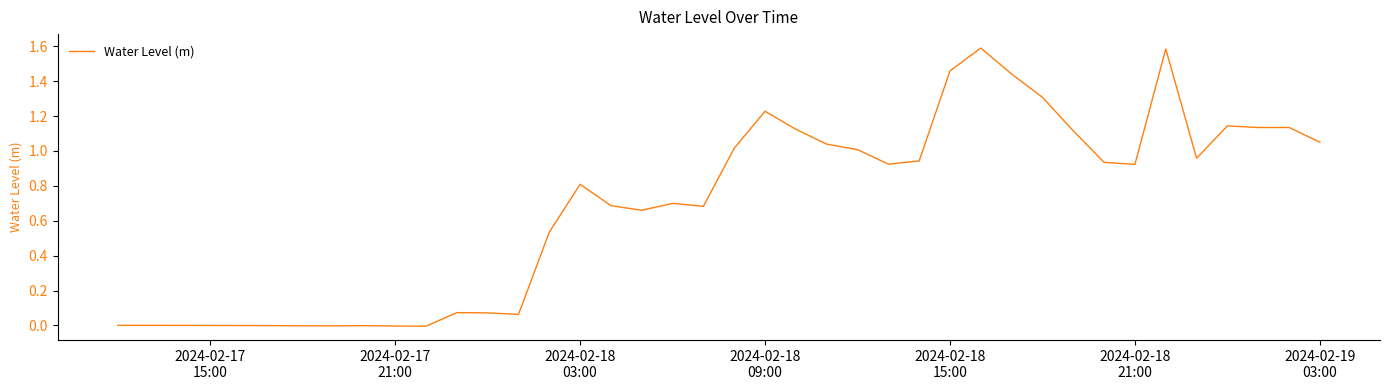

What is the maximum value shown in the chart?

1.6